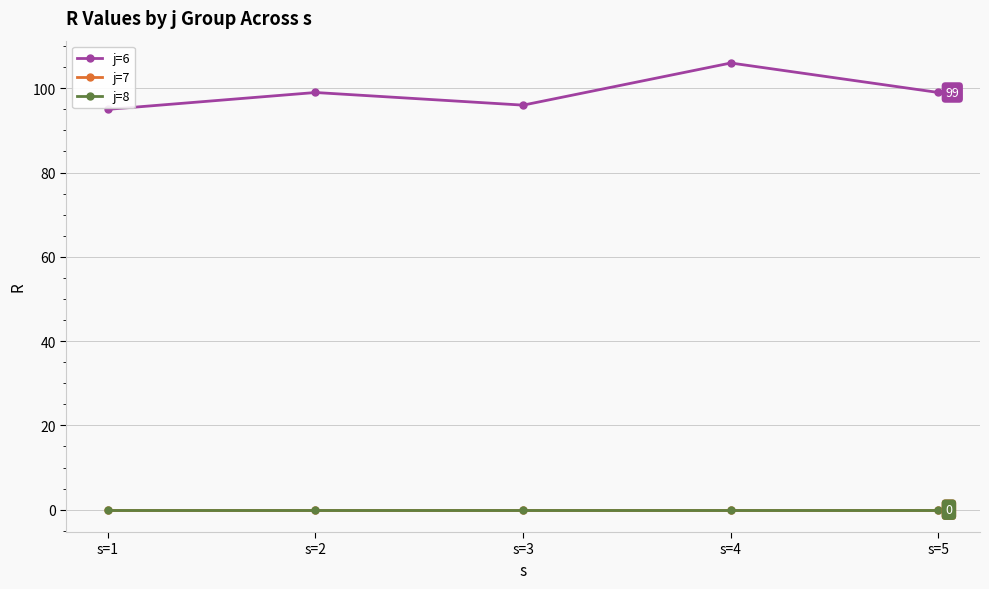

Does the chart have visible grid lines?

Yes